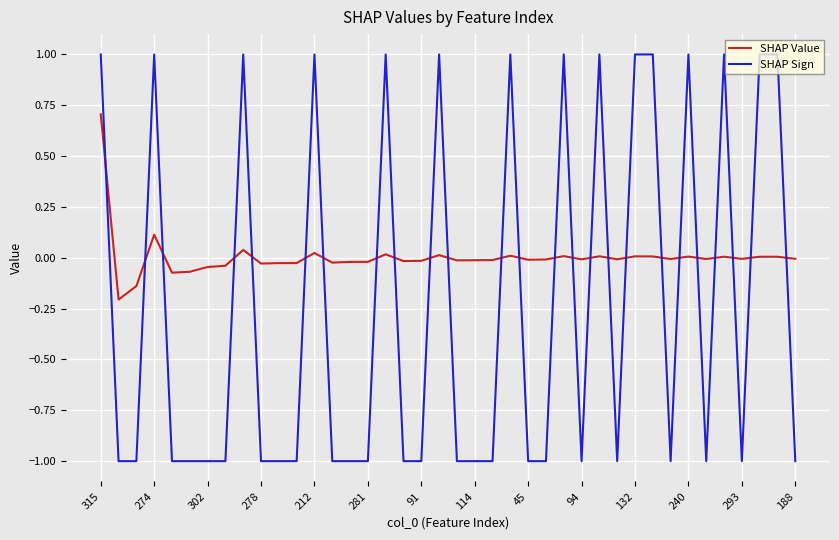

True or false: SHAP Sign and SHAP Value cross at least once.

True